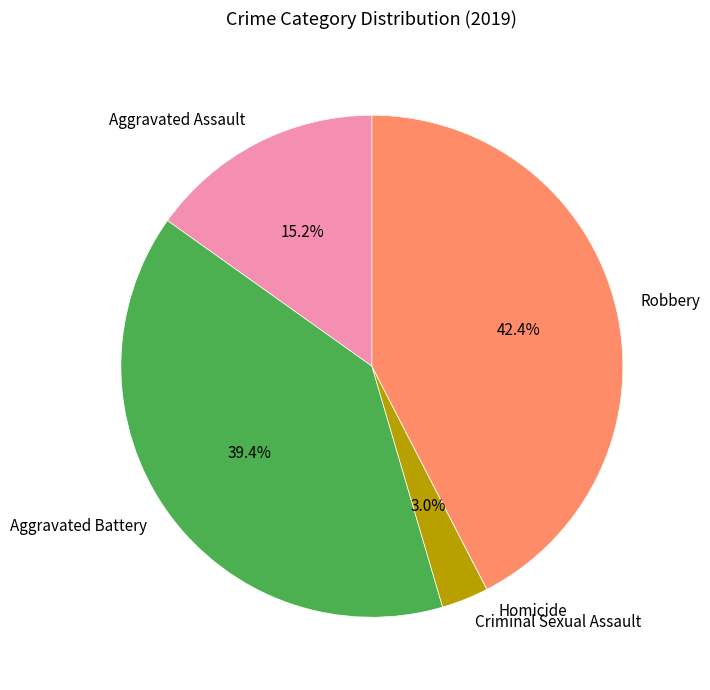

Which slice is the largest?

Robbery